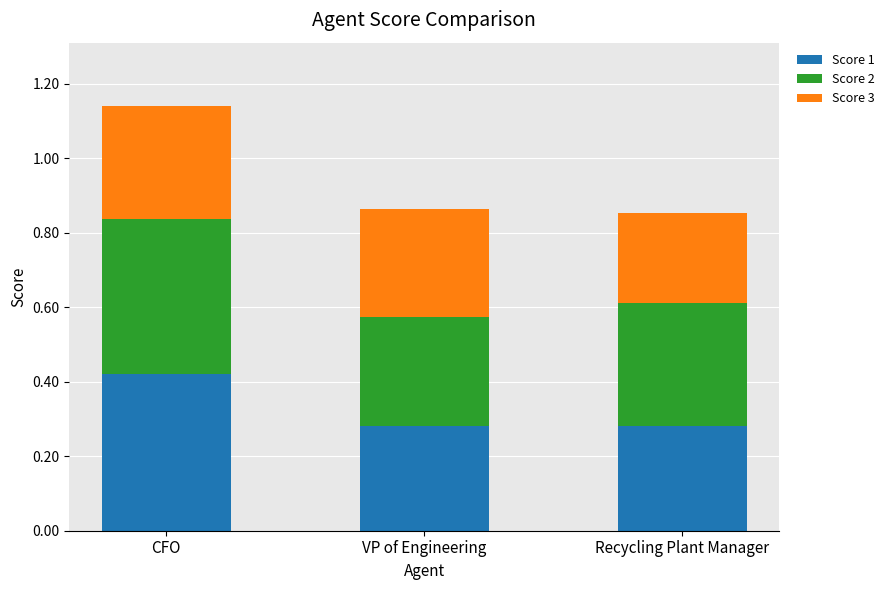

True or false: Score 1 has a value of 0.3 at Recycling Plant Manager.

True